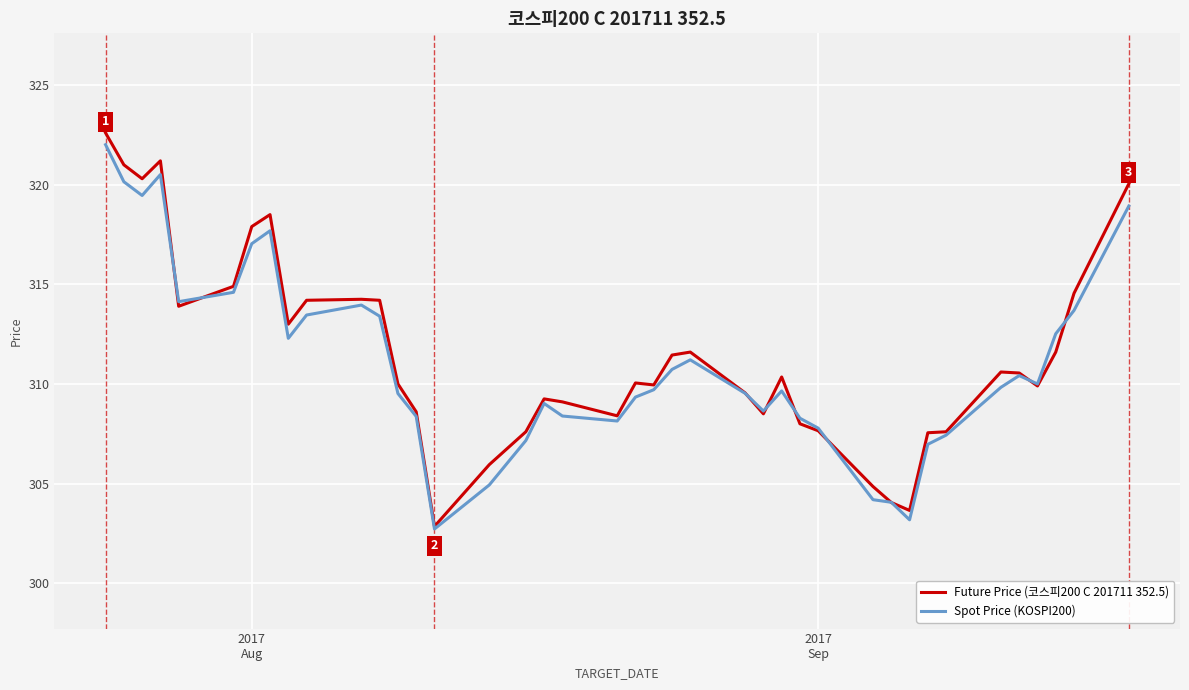

Which series has the widest spread of values?

Future Price (코스피200 C 201711 352.5)